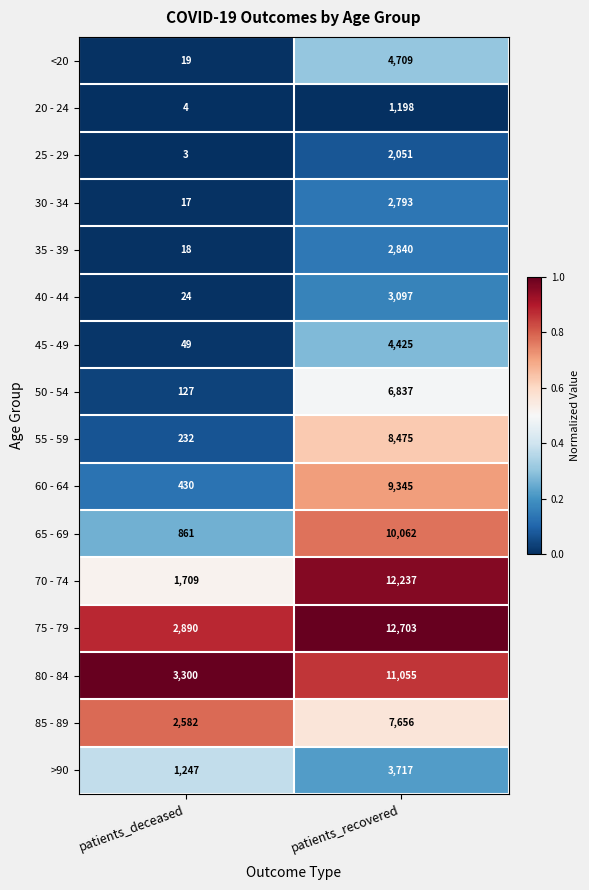

Which category has the highest value across all series?

patients_recovered